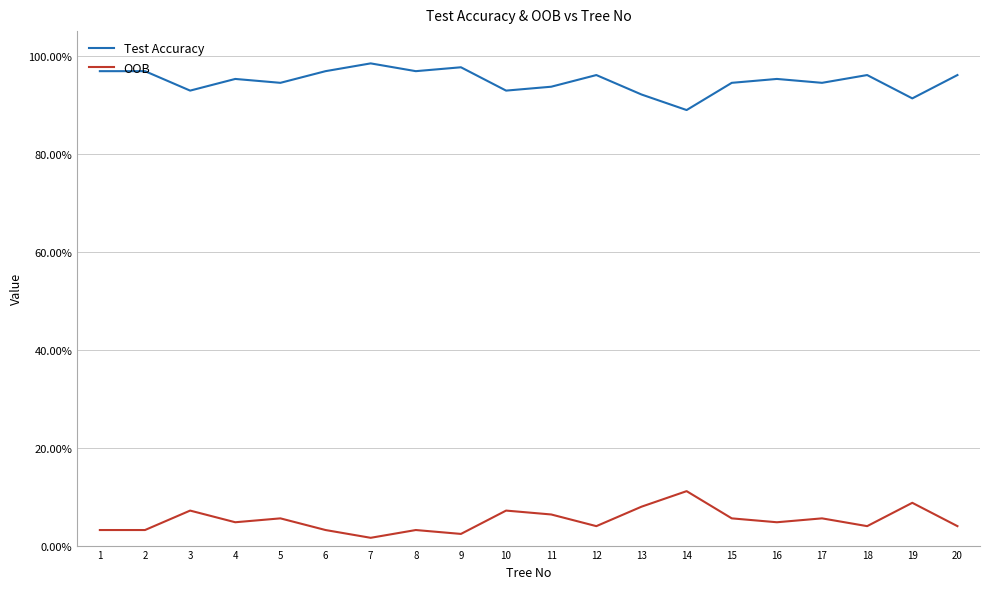

What is the value of the OOB point at the 11th from the left?

0.1